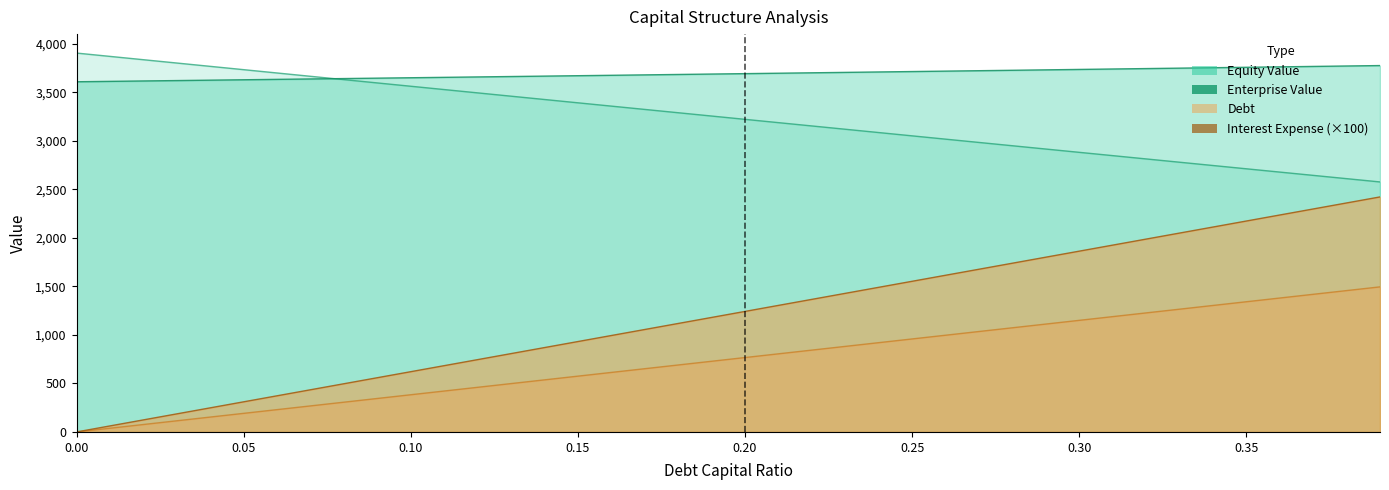

Reading left to right, what are all the values shown in this chart?

equity_value: 3902.9	3868.7	3834.5	3800.3	3766.1	3731.9	3697.7	3663.6	3629.4	3595.3	3561.1	3527.0	3492.9	3458.8	3424.7	3390.6	3356.5	3322.4	3288.4	3254.3	3220.3	3186.2	3152.2	3118.2	3084.2	3050.2	3016.2	2982.3	2948.3	2914.3	2880.4	2846.5	2812.6	2778.6	2744.7	2710.9	2677.0	2643.1	2609.3	2575.4
enterprise_value: 3607.2	3611.3	3615.4	3619.5	3623.7	3627.8	3631.9	3636.1	3640.3	3644.4	3648.6	3652.8	3657.0	3661.2	3665.4	3669.6	3673.9	3678.1	3682.4	3686.7	3690.9	3695.2	3699.5	3703.8	3708.1	3712.5	3716.8	3721.2	3725.5	3729.9	3734.3	3738.6	3743.0	3747.5	3751.9	3756.3	3760.7	3765.2	3769.7	3774.1
debt: 0.0	38.3	76.6	115.0	153.3	191.6	229.9	268.2	306.5	344.9	383.2	421.5	459.8	498.1	536.5	574.8	613.1	651.4	689.7	728.1	766.4	804.7	843.0	881.3	919.6	958.0	996.3	1034.6	1072.9	1111.2	1149.6	1187.9	1226.2	1264.5	1302.8	1341.1	1379.5	1417.8	1456.1	1494.4
interest_expense: 0.0	62.1	124.2	186.2	248.3	310.4	372.5	434.5	496.6	558.7	620.8	682.8	744.9	807.0	869.1	931.1	993.2	1055.3	1117.4	1179.4	1241.5	1303.6	1365.7	1427.7	1489.8	1551.9	1614.0	1676.1	1738.1	1800.2	1862.3	1924.4	1986.4	2048.5	2110.6	2172.7	2234.7	2296.8	2358.9	2421.0